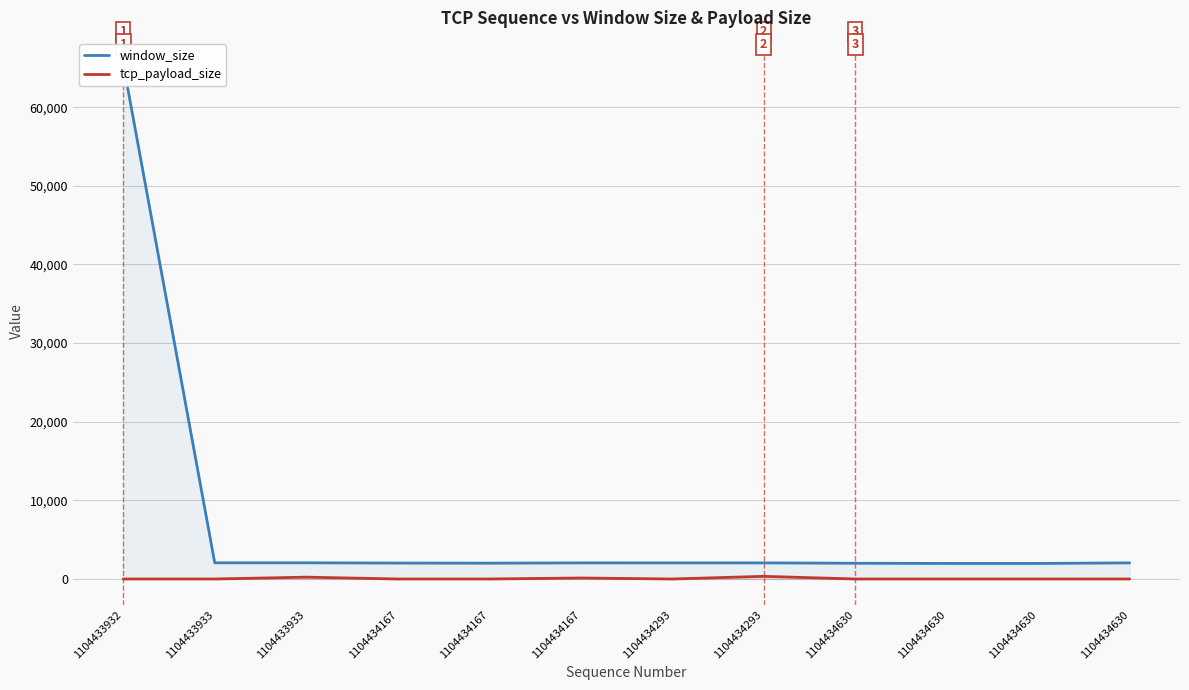

What value does the window_size series have at 1104433933, to the nearest 10?

2060